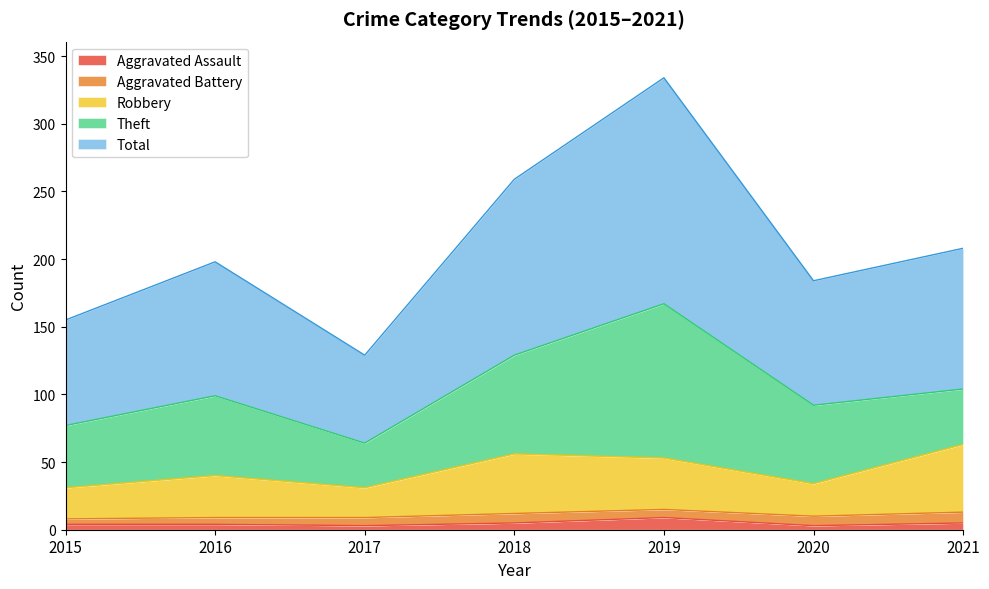

What is the difference between the Robbery values at 2016 and 2018?

16